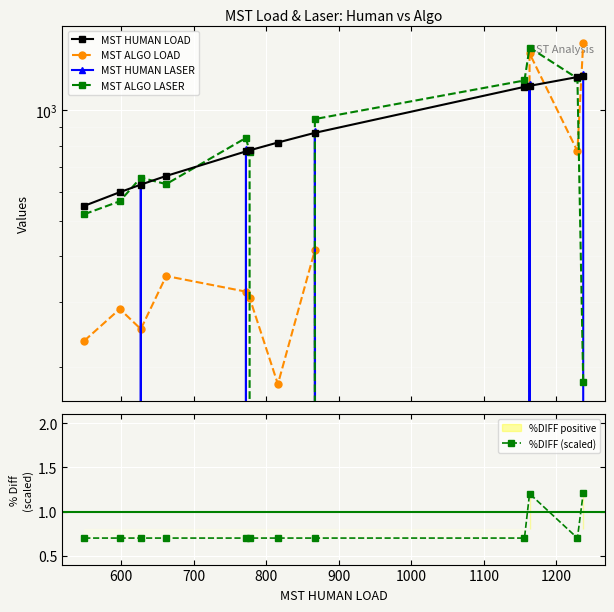

What is the maximum value for %DIFF (scaled)?

1.2